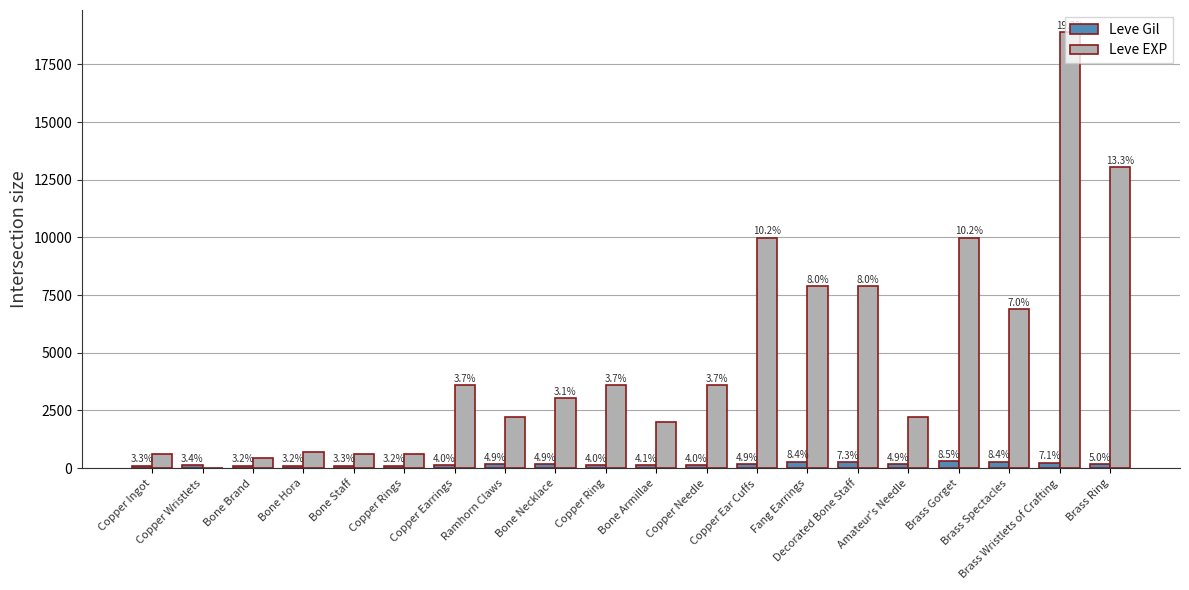

Which category has the highest value in the Leve EXP series?

Brass Wristlets of Crafting